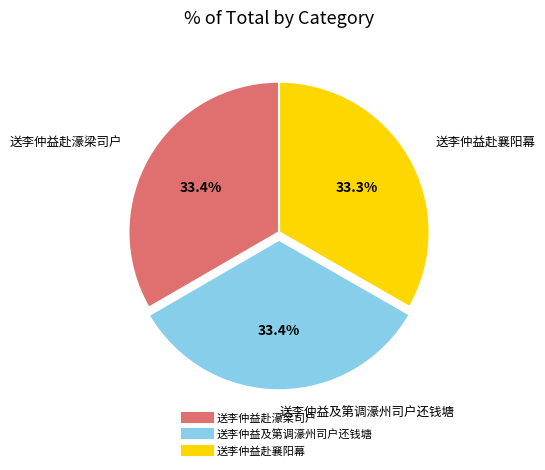

Is there a majority slice in this chart?

No